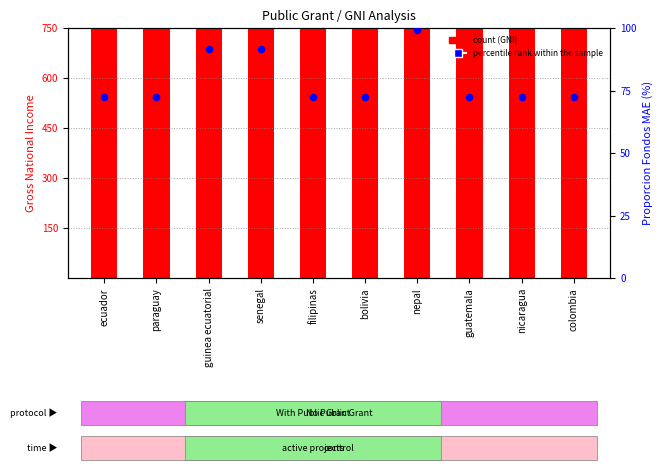

Which series has the largest total across all categories?

count